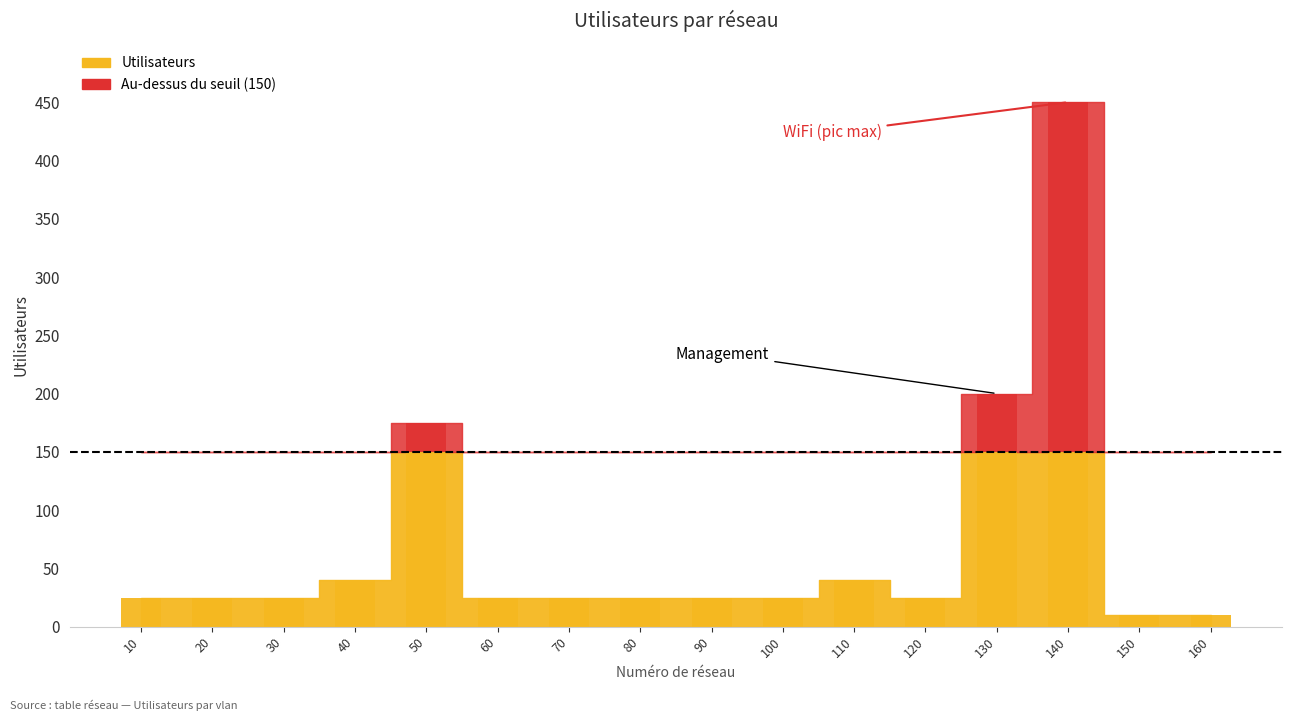

What is the change in value from 20 to 130?

+175